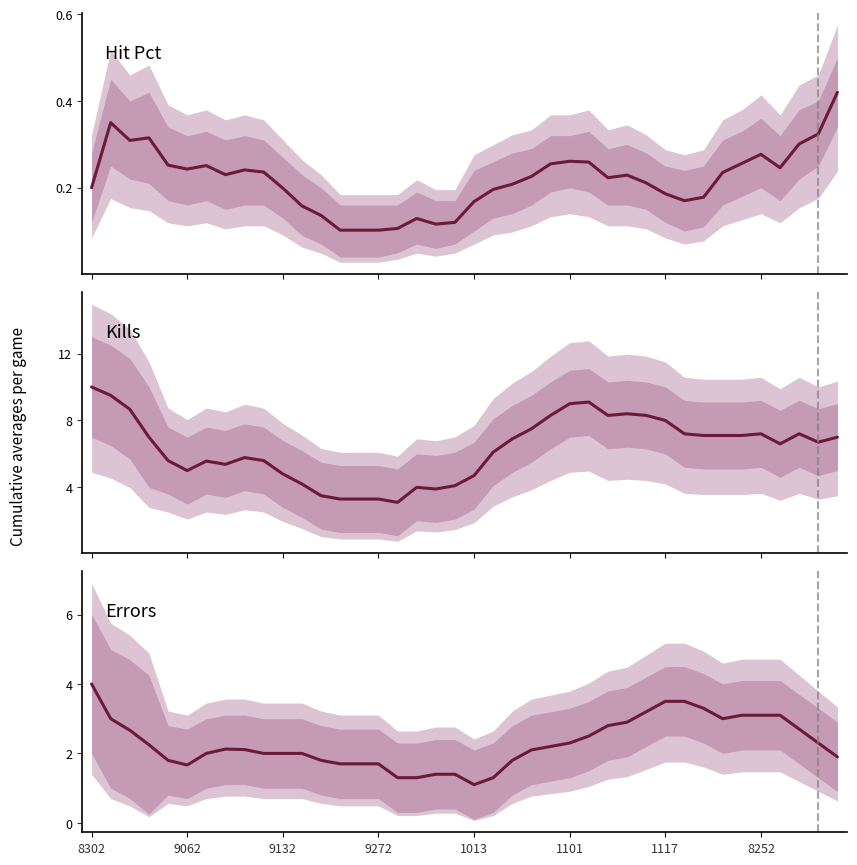

True or false: Errors and Hit Pct intersect in this chart.

False